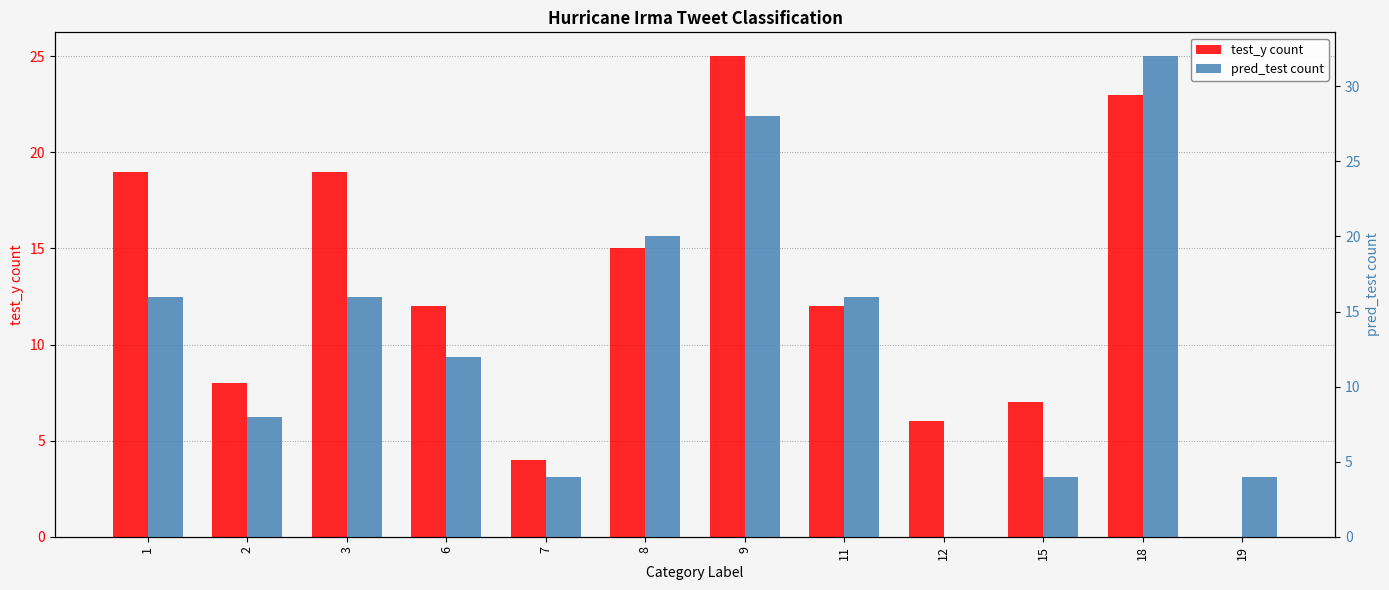

At which category is the sum across all series the highest?

18